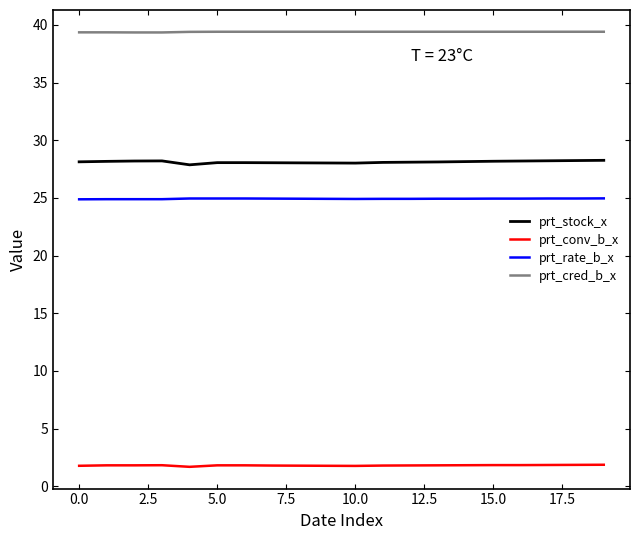

How many lines are shown in the chart?

4